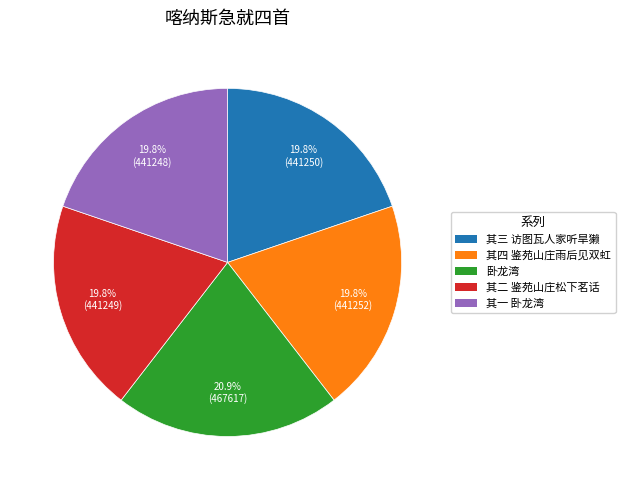

Is there any slice that represents more than half of the pie?

No